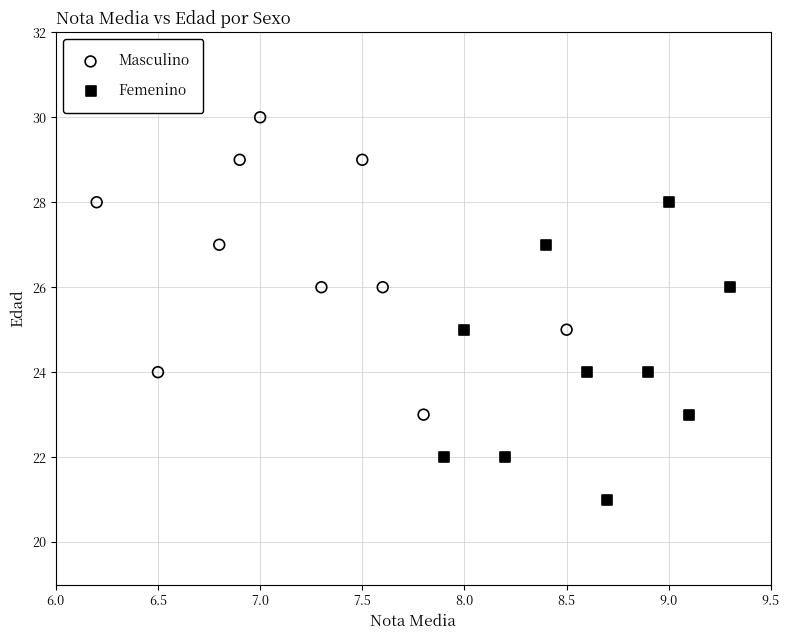

Which series contains the lowest Y value?

Femenino